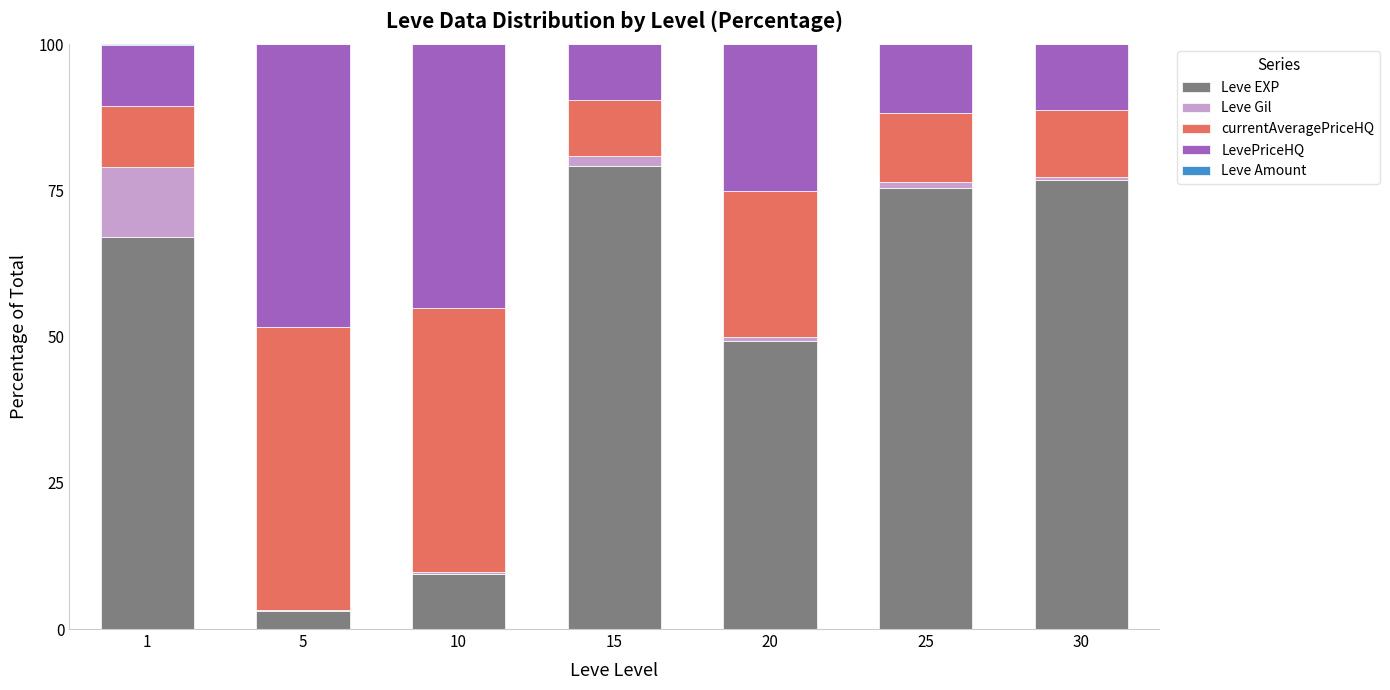

Where does the Leve EXP series first go above 66?

1